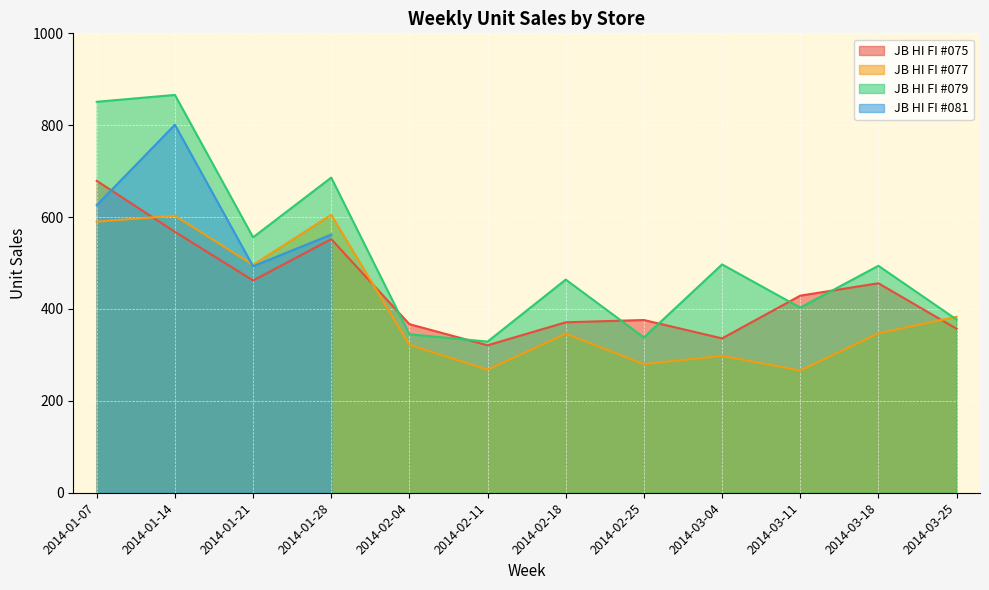

What is the total value across all series at 2014-02-18?

1181